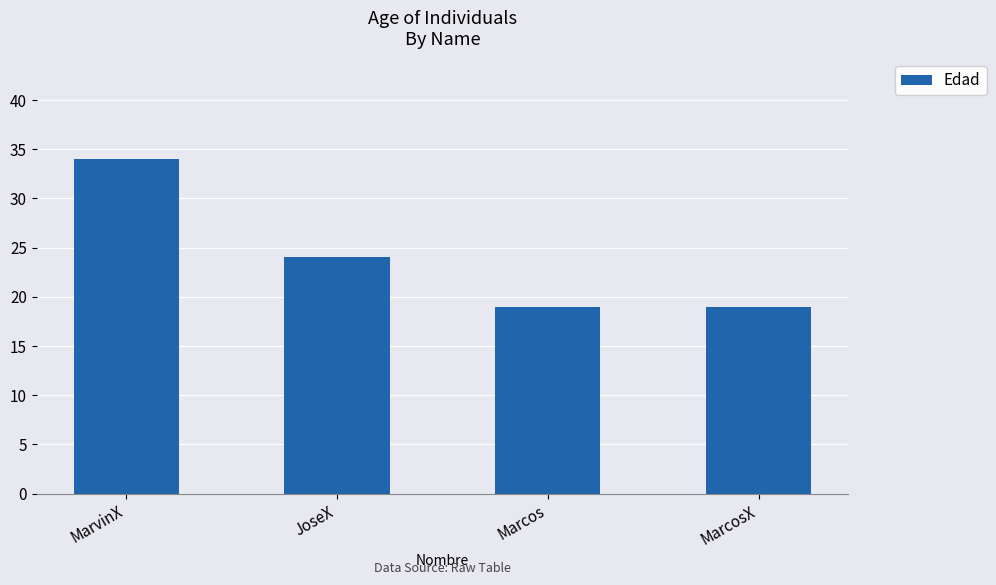

What is the ratio of the value at Marcos to the value at MarvinX?

0.6